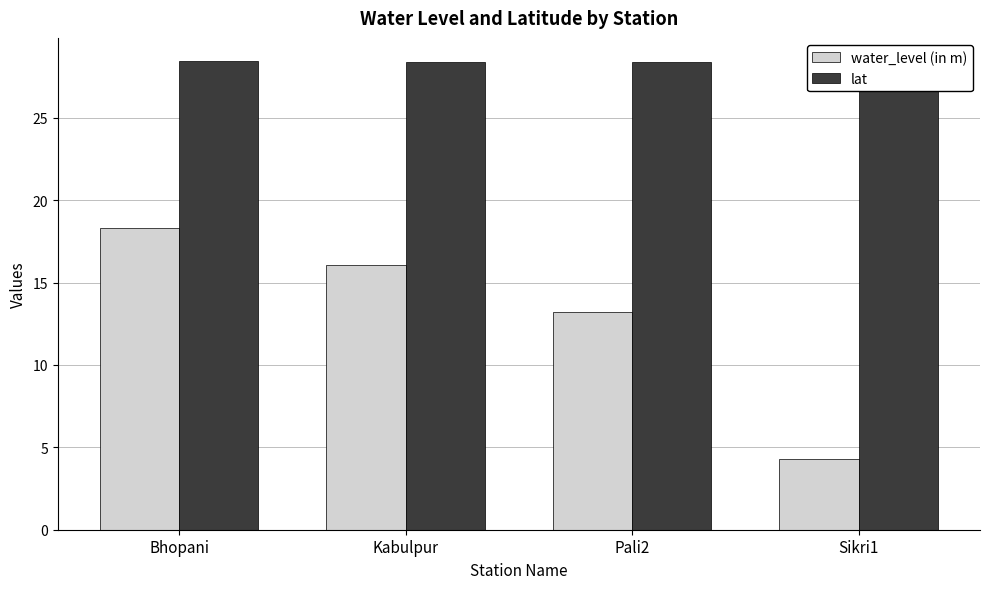

What are all the series names shown in the legend?

water_level (in m), lat